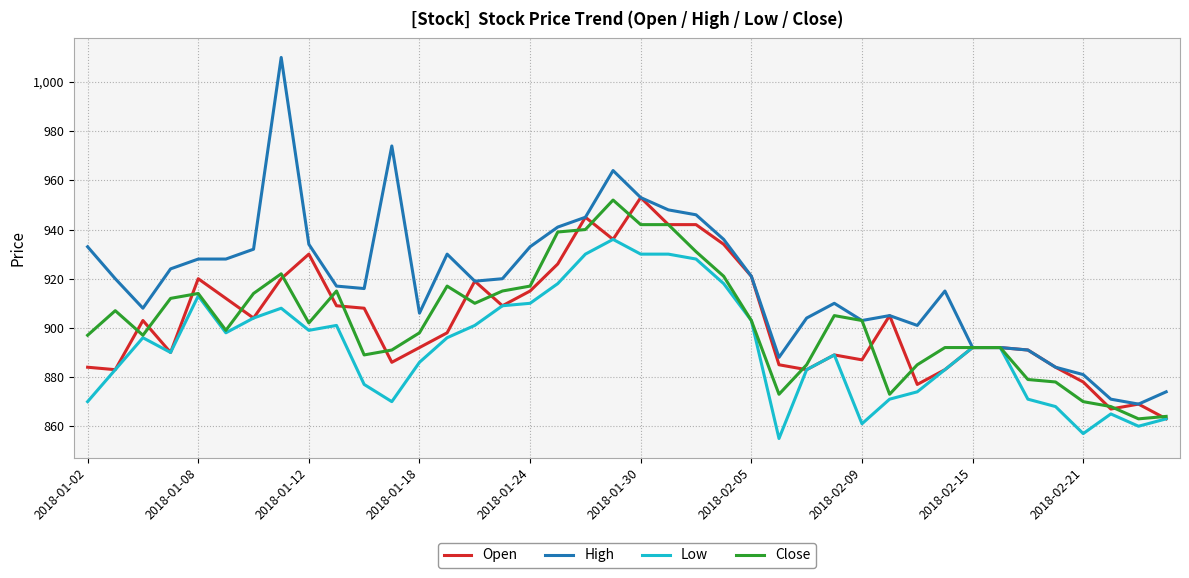

True or false: Open has more than 0 interior local peaks.

True